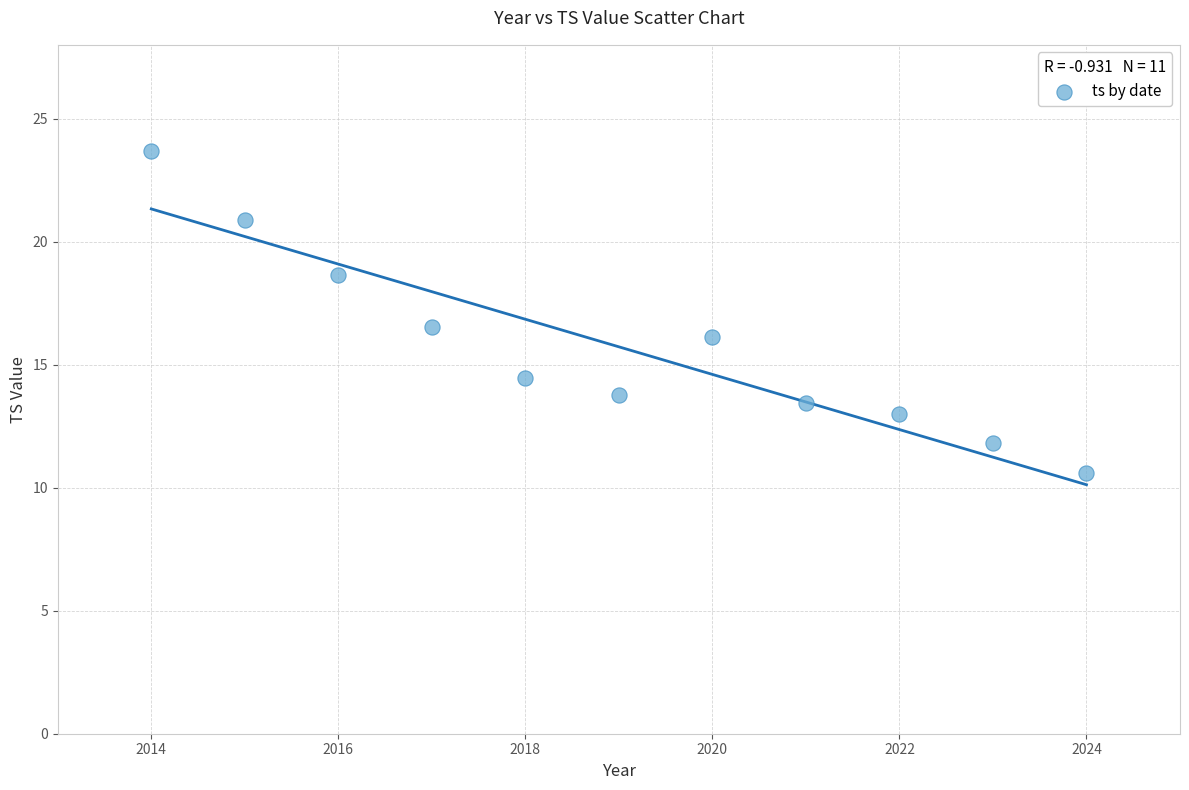

What is the range of X values (max minus min)?

10.0